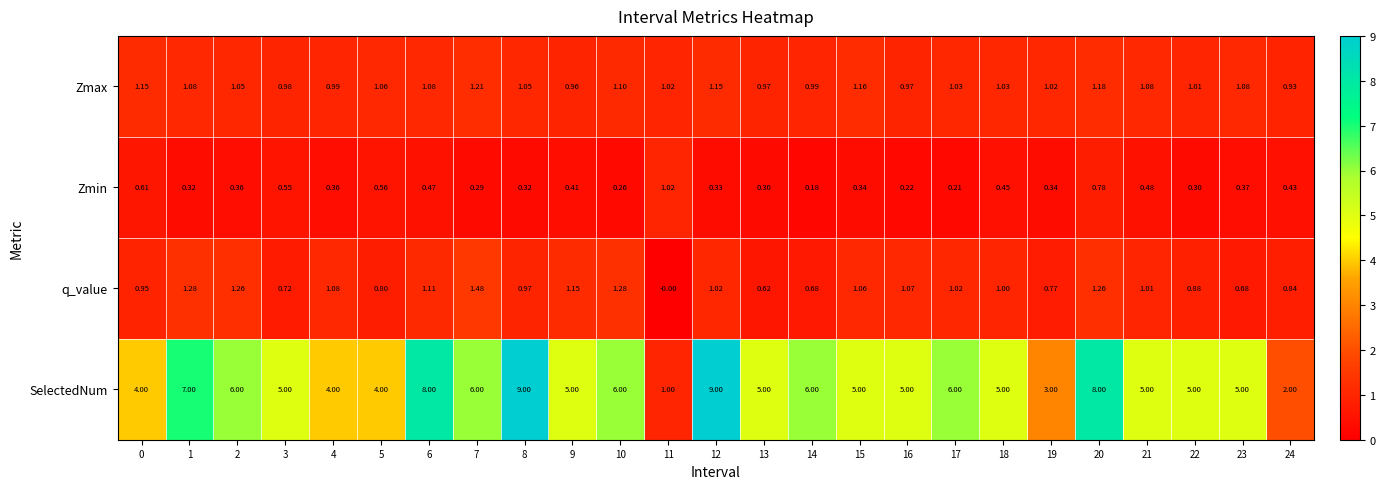

Which series has the largest total across all categories?

SelectedNum